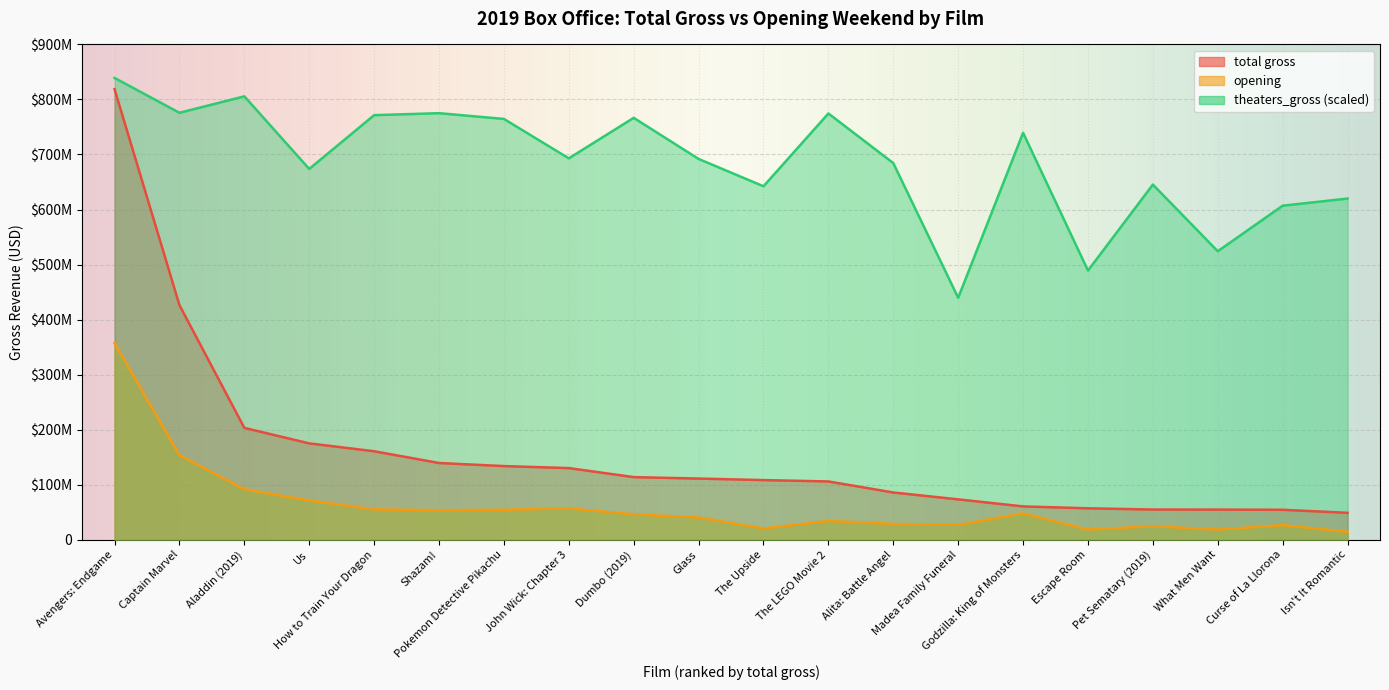

Rank the series by their maximum value, from lowest to highest.

opening, total gross, theaters_gross